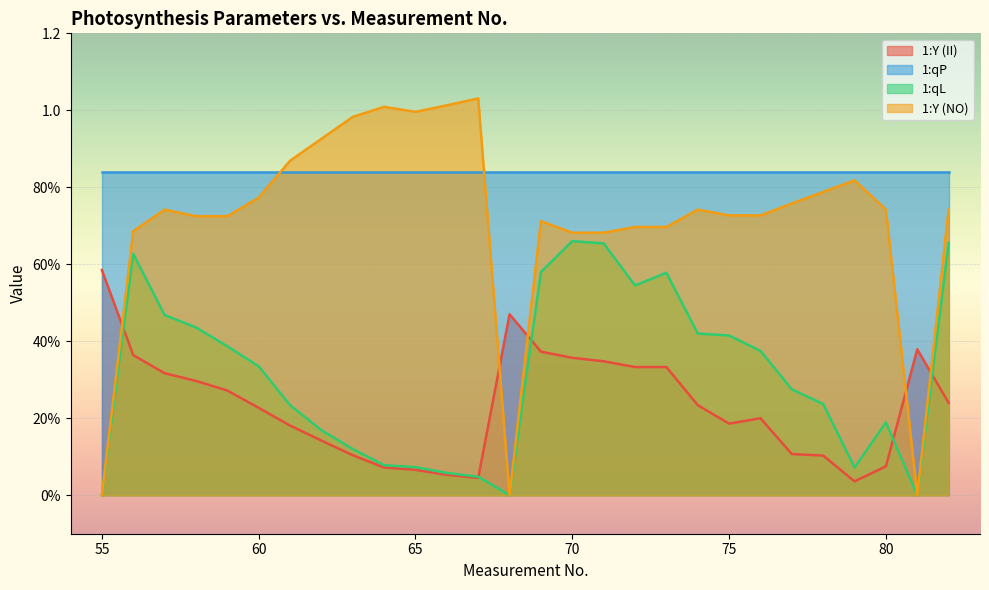

Which has a higher value, 64 or 80?

80